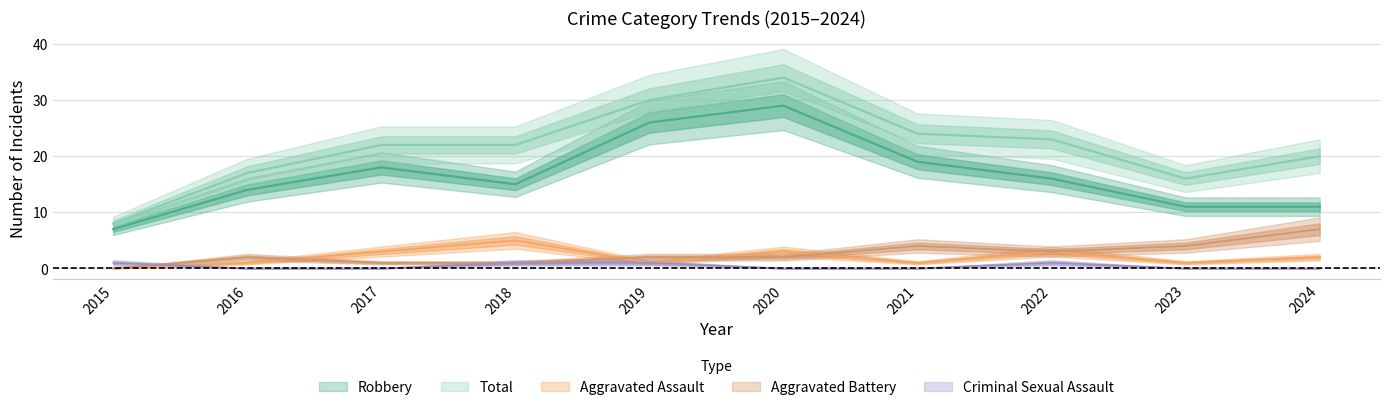

How many lines are shown in the chart?

5